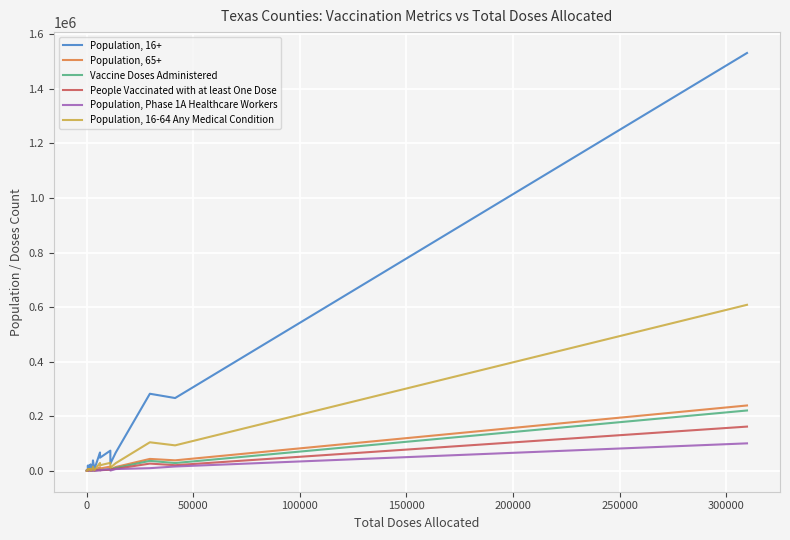

In Population, Phase 1A Healthcare Workers, how many points are higher than both neighbors (excluding endpoints)?

5